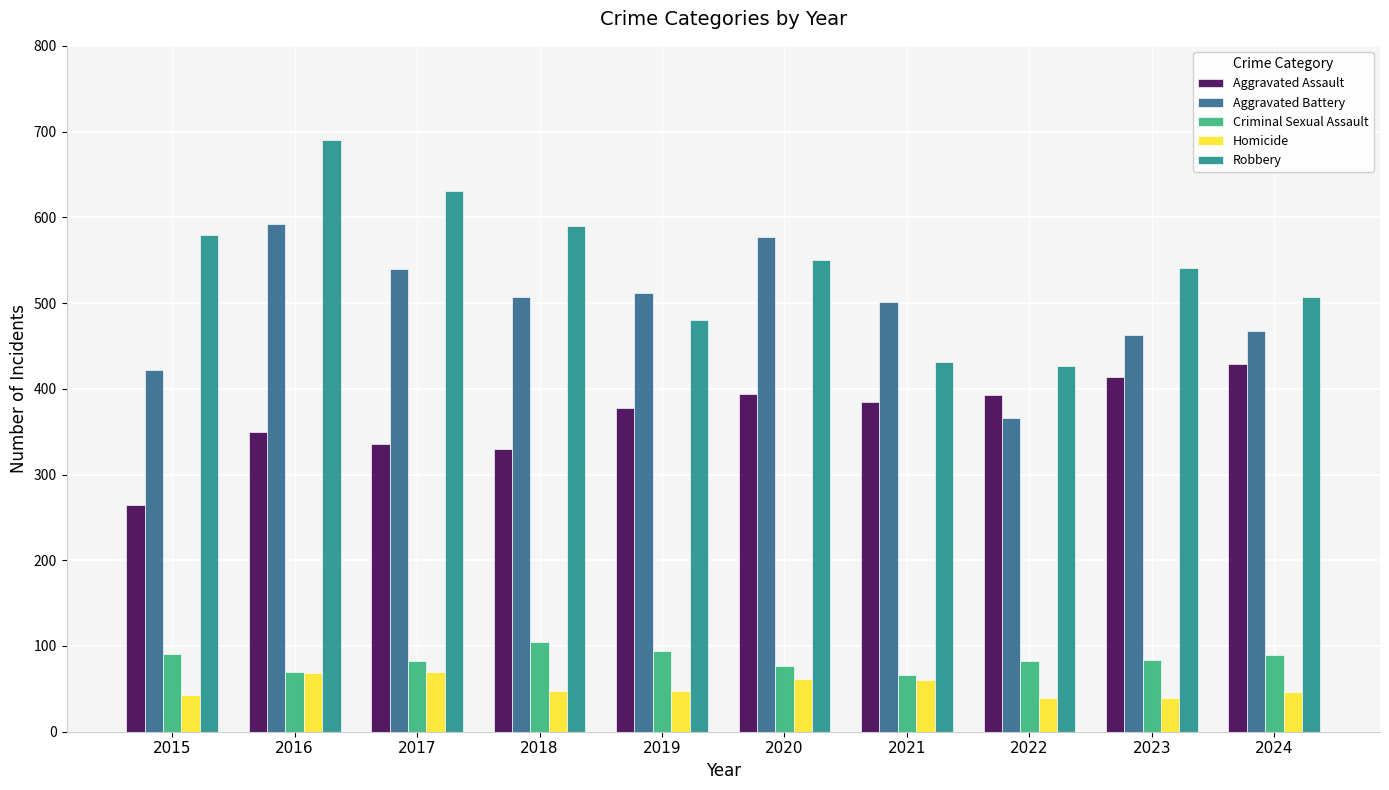

What is the maximum value for Robbery?

690